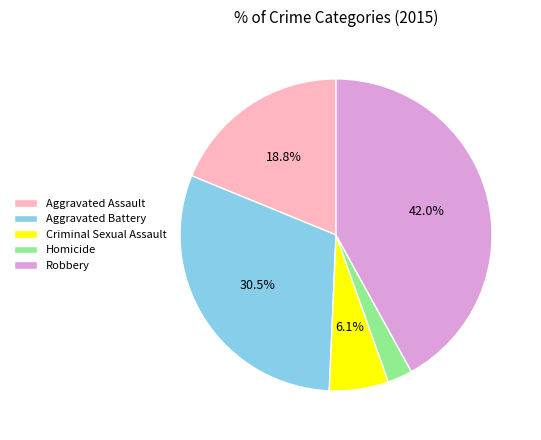

What is the ratio of the value at Homicide to the value at Criminal Sexual Assault?

0.4